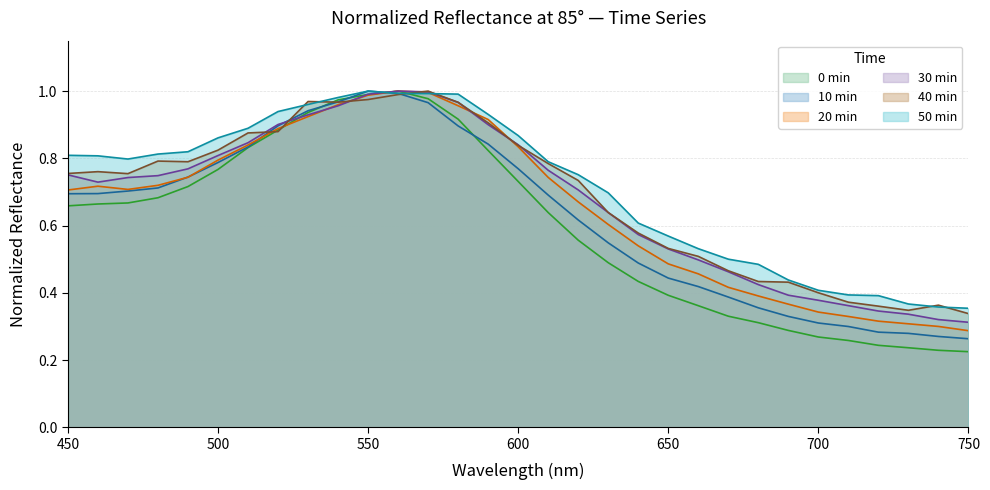

Which has a higher value, 510 or 550?

550